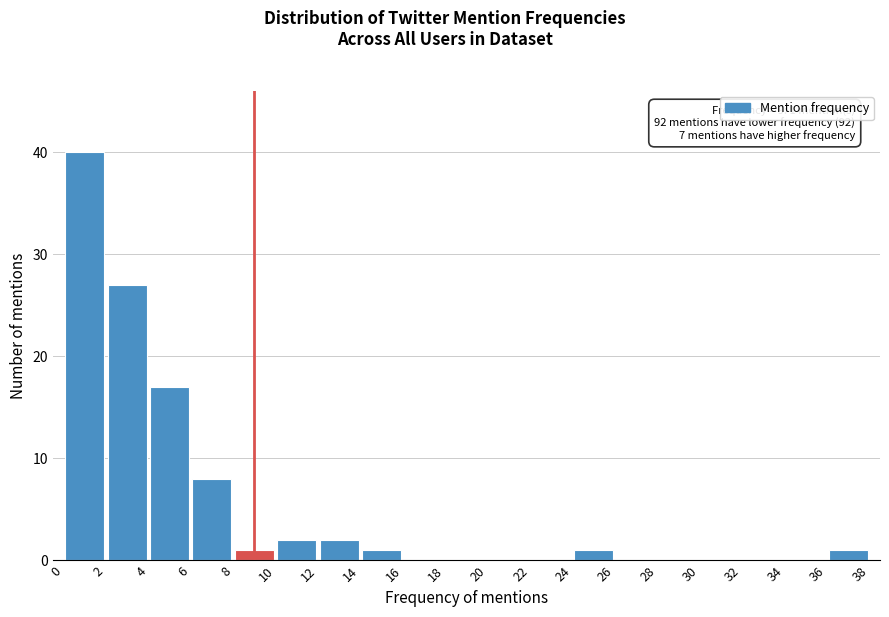

Over which range of the x-axis is the bar tallest?

0 to 2